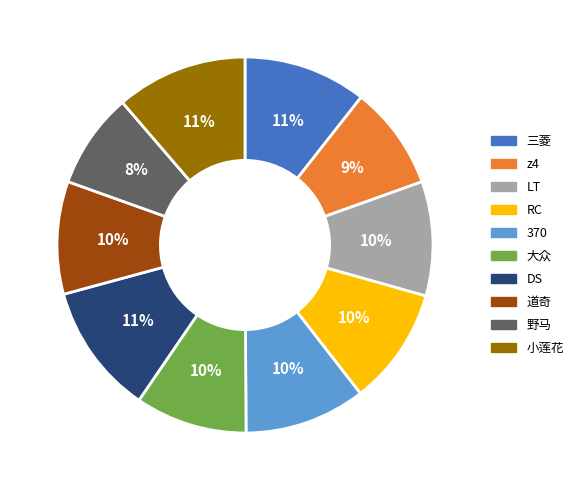

To the nearest percent, what is the difference between the largest and smallest slice percentages?

3%